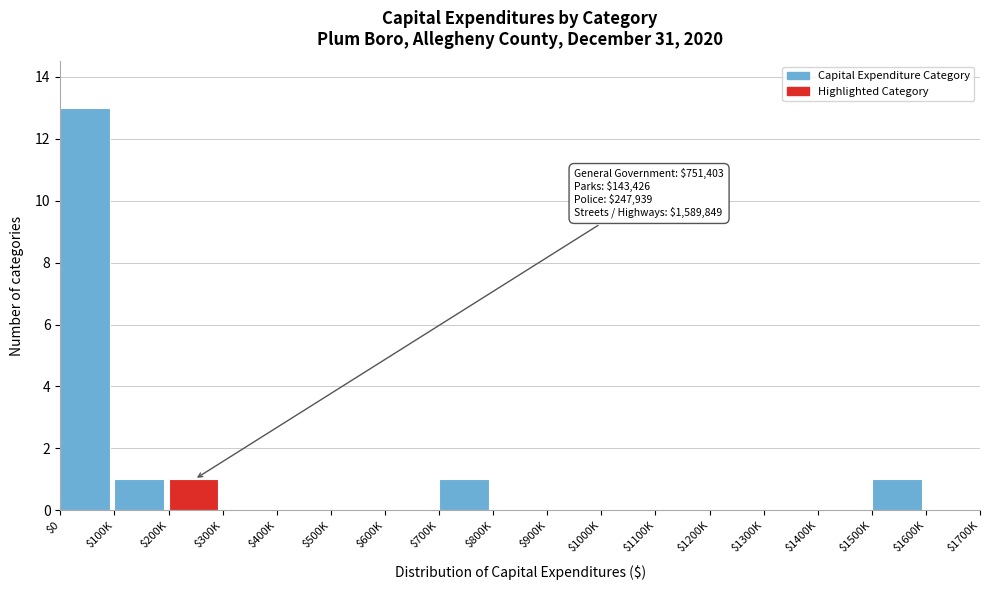

Which category has the highest value across all series?

$0